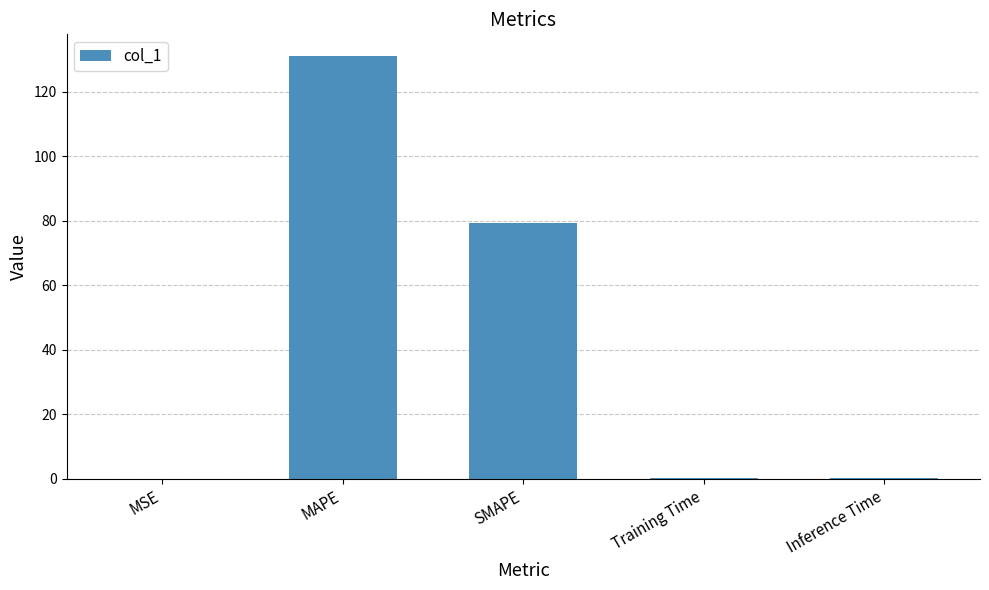

At which category does the chart reach its peak across all series?

MAPE